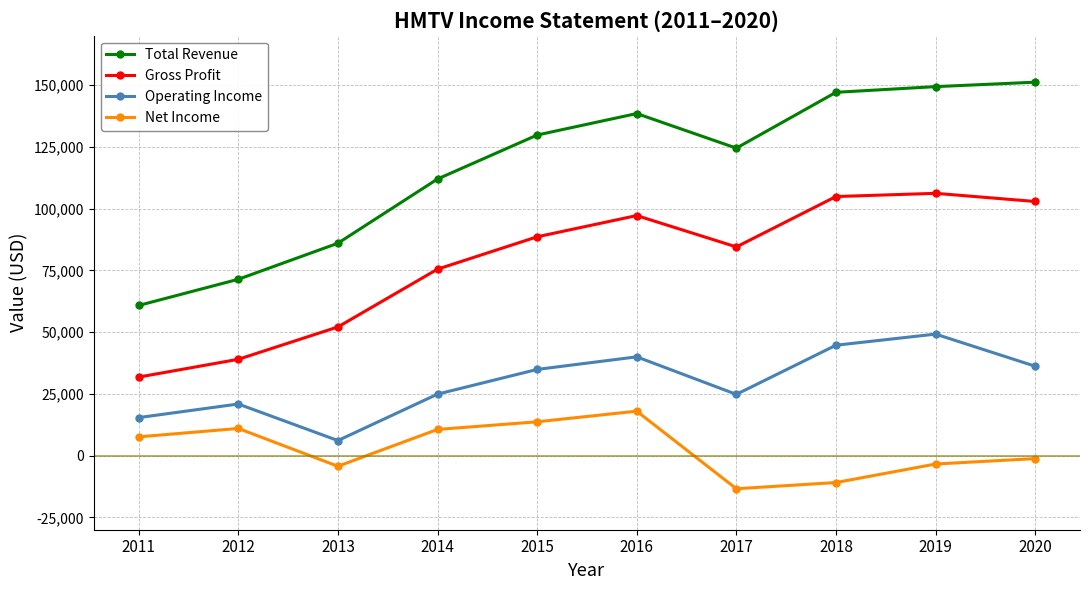

What is the smallest value displayed?

-13400